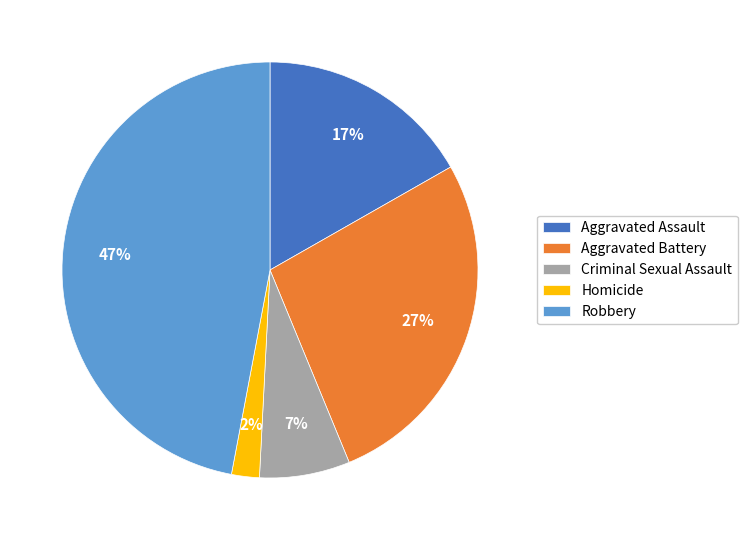

Which category has the biggest portion of the pie?

Robbery